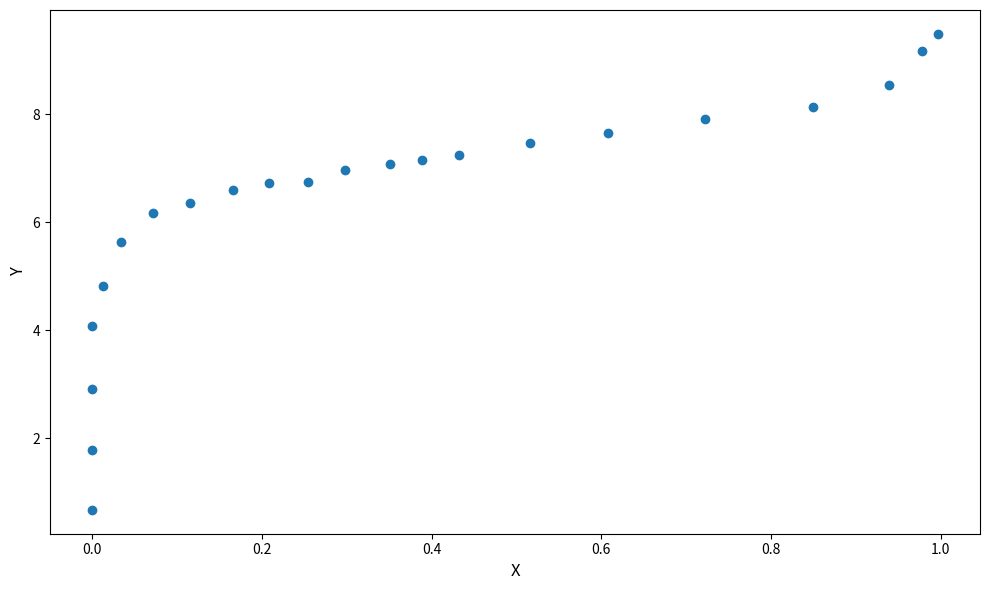

What is the range of Y values (max minus min)?

8.8